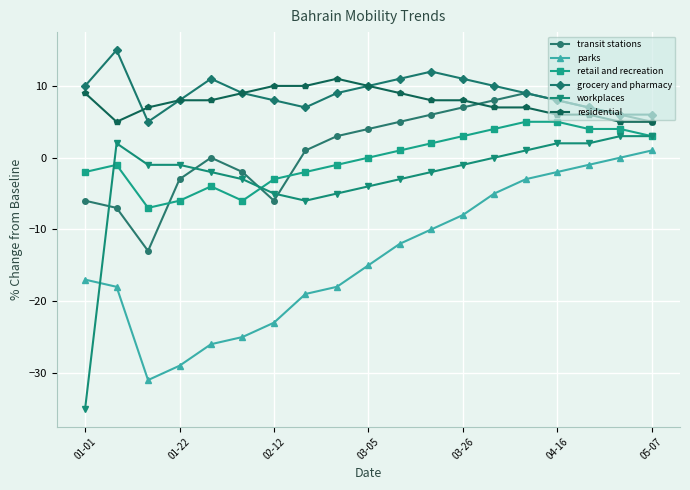

True or false: transit stations and parks intersect in this chart.

False